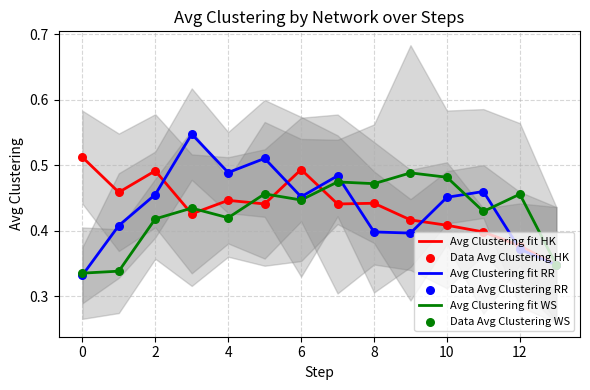

True or false: Avg Clustering fit RR has a value of 0.8 at 4.

False